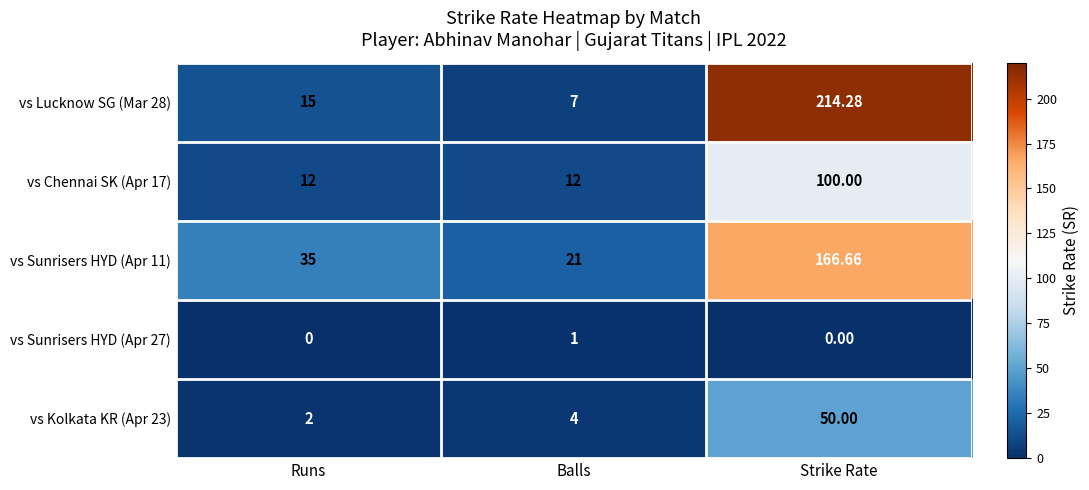

Is the value of vs Kolkata KR (Apr 23) at Strike Rate greater than the value of vs Sunrisers HYD (Apr 11) at Strike Rate?

No